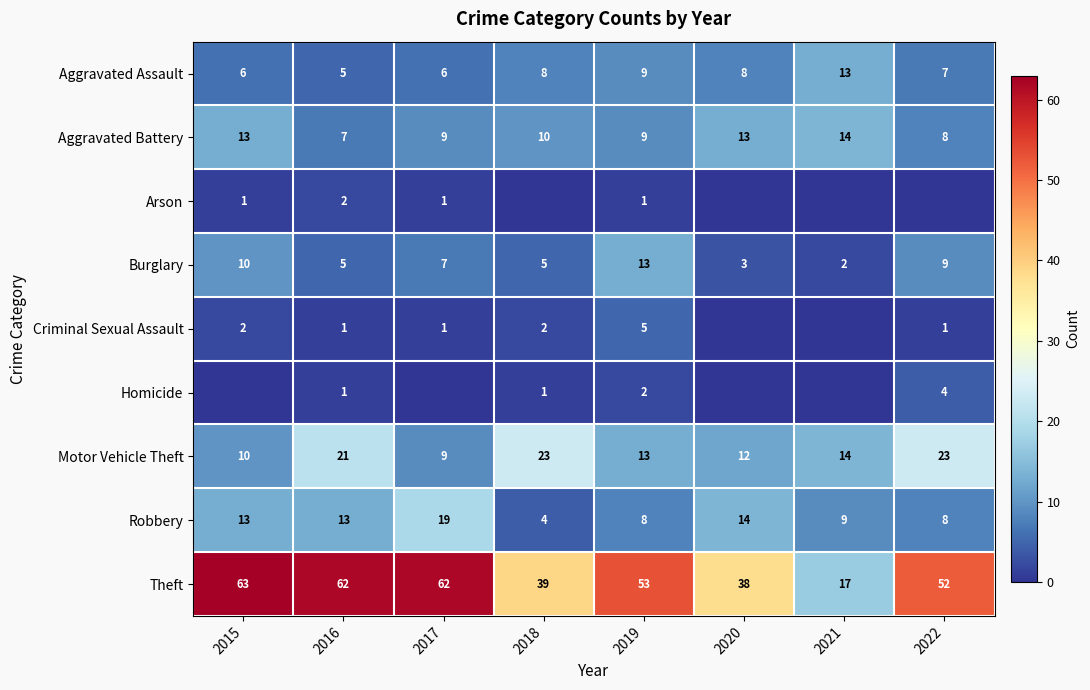

Rank the series by their maximum value, from highest to lowest.

Theft, Motor Vehicle Theft, Robbery, Aggravated Battery, Aggravated Assault, Burglary, Criminal Sexual Assault, Homicide, Arson